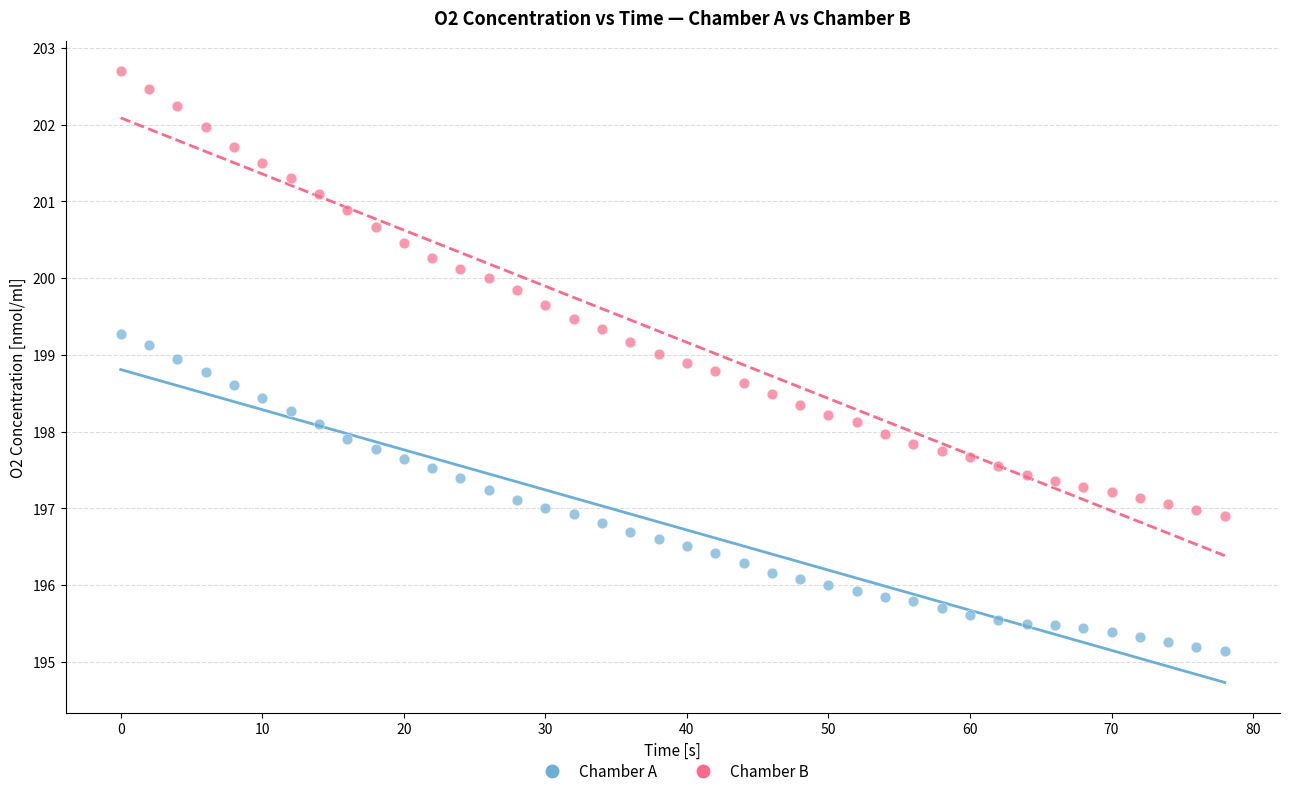

Across all data points, what is the range of Y values (max minus min)?

7.6